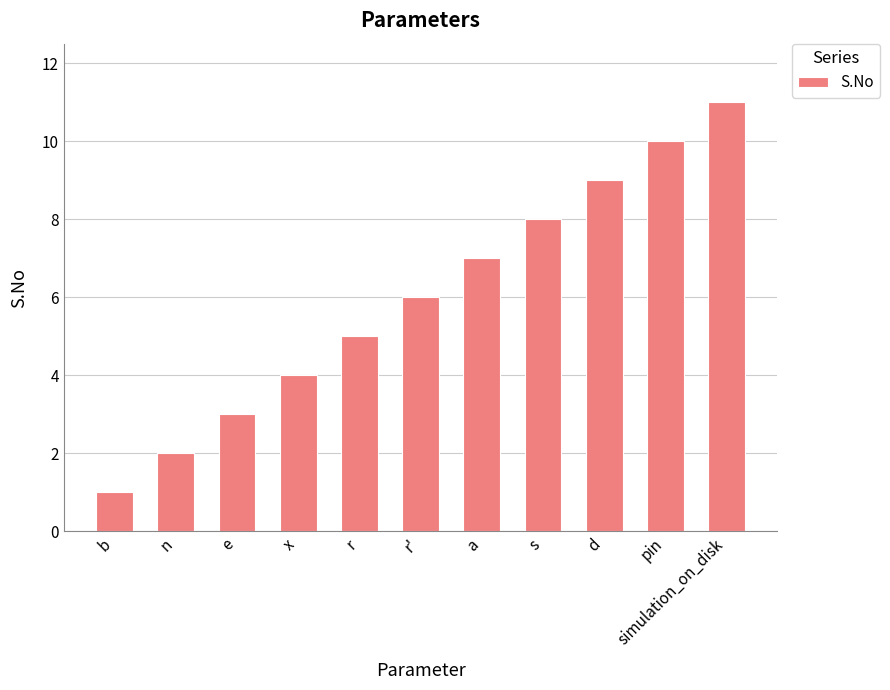

What is the label of the 8th bar from the right?

x